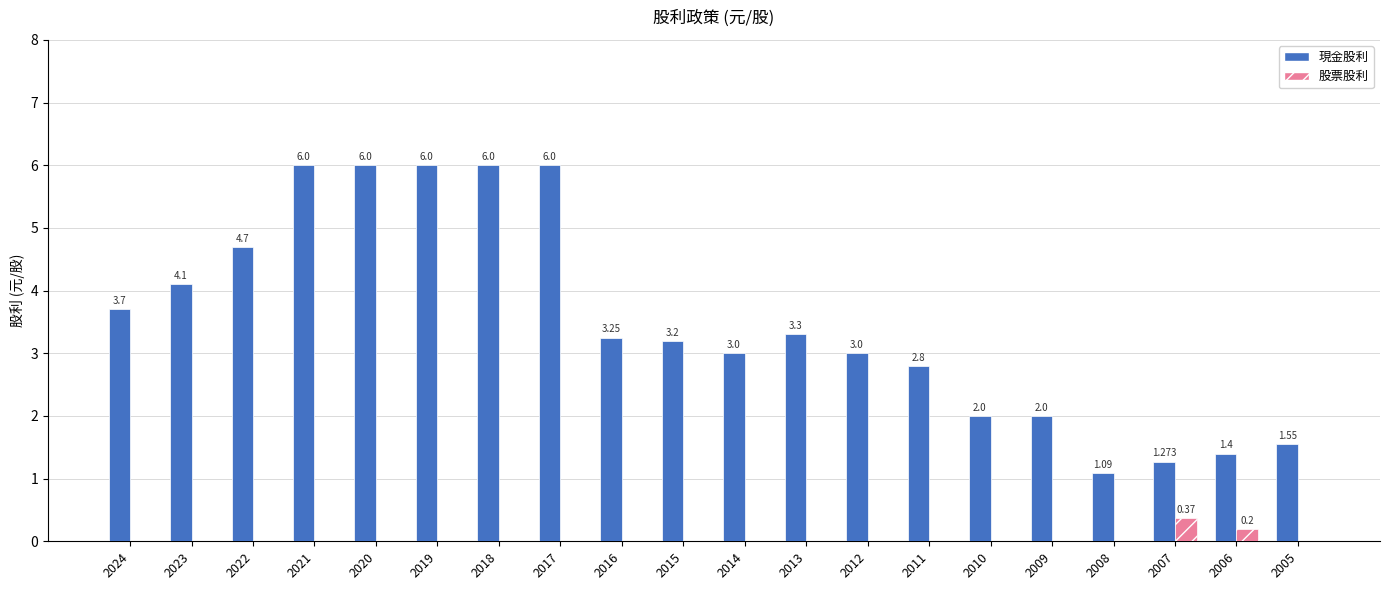

Which series has the largest total across all categories?

現金股利